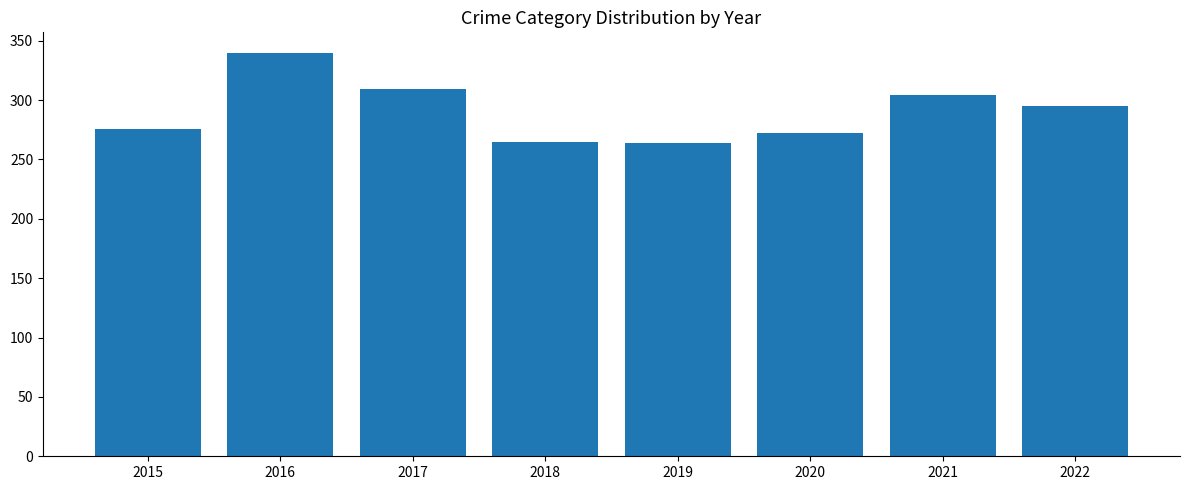

What is the greatest value displayed?

340